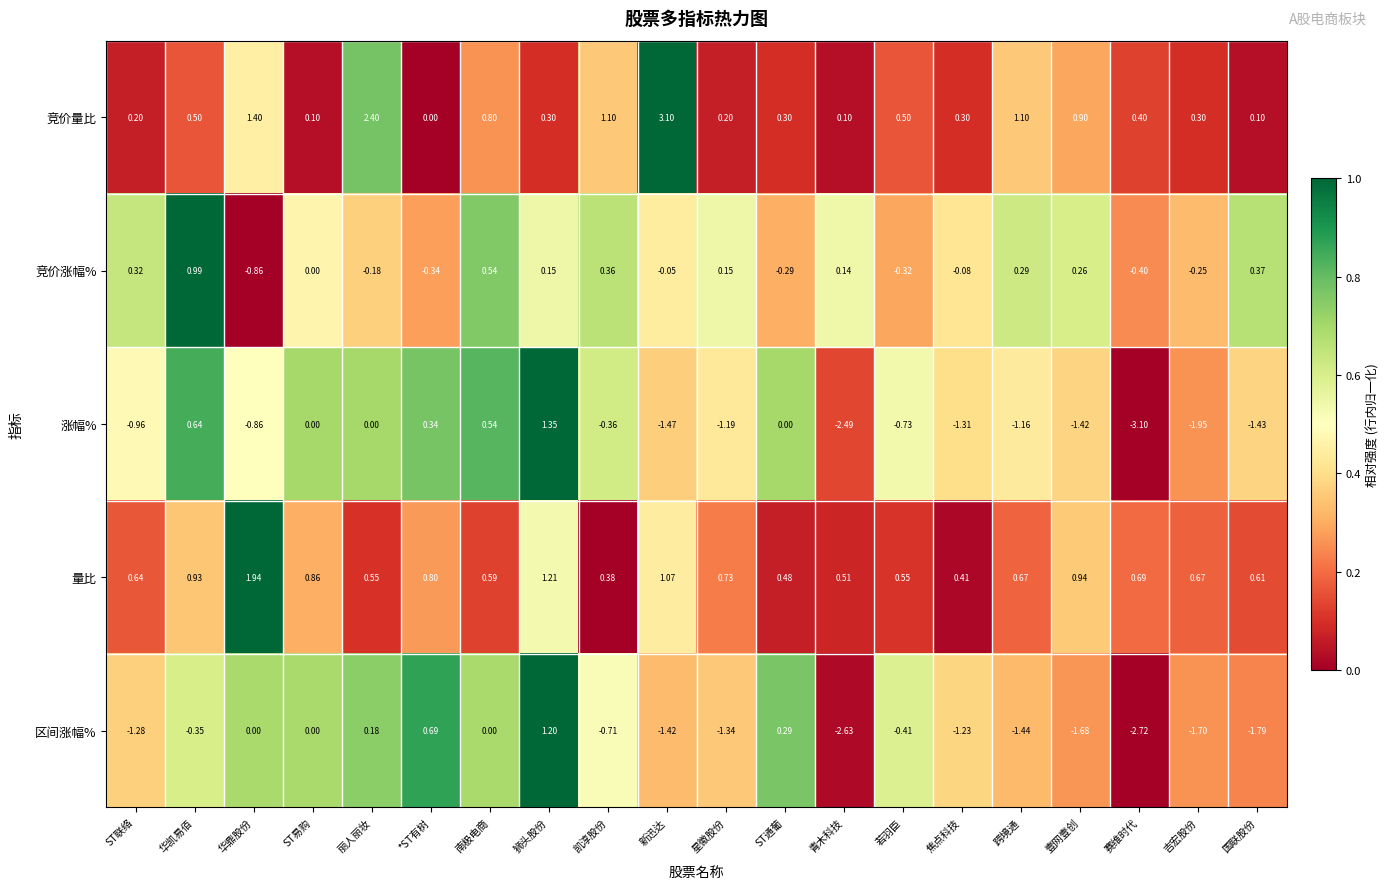

Which series changed the most between 华凯易佰 and 凯淳股份?

涨幅%